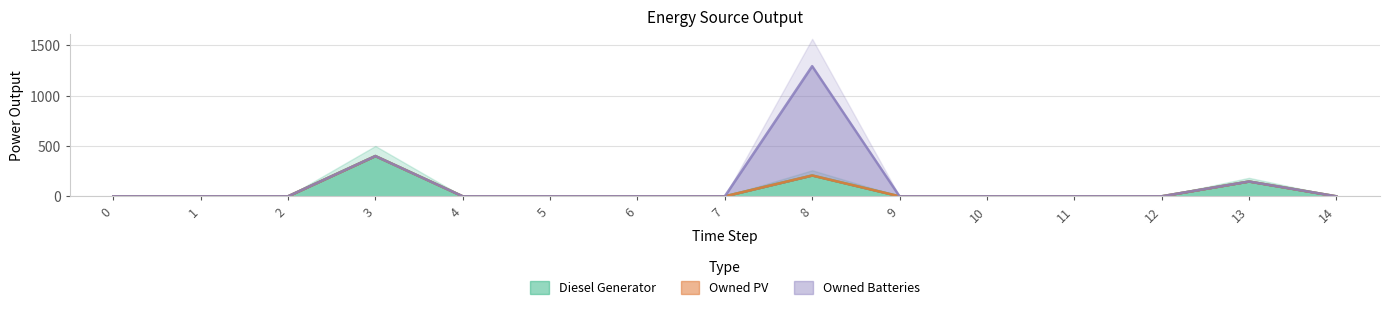

True or false: Owned Batteries has a value of 0 at 0.

True